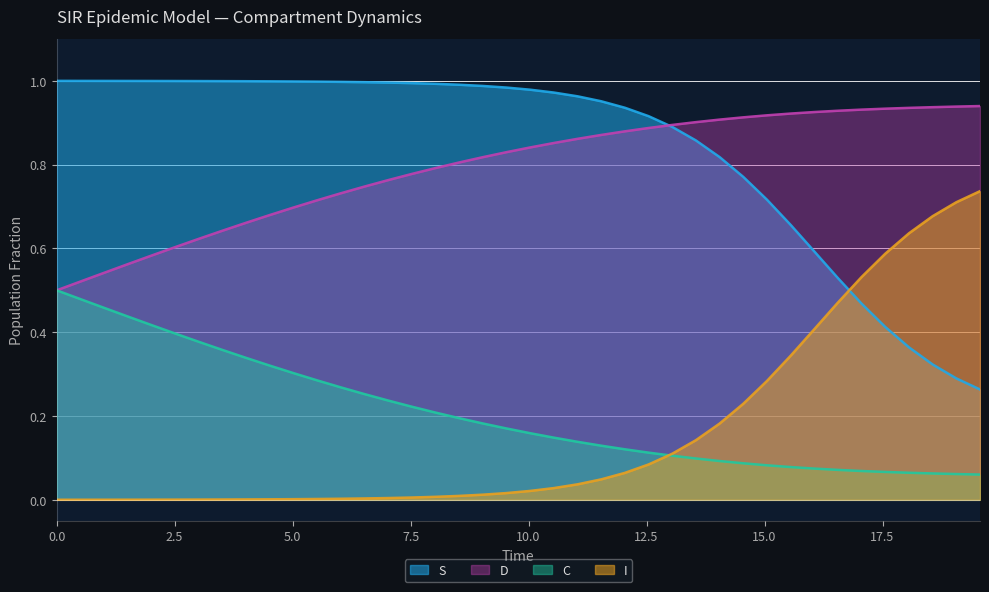

At how many categories does at least one series exceed 0?

40